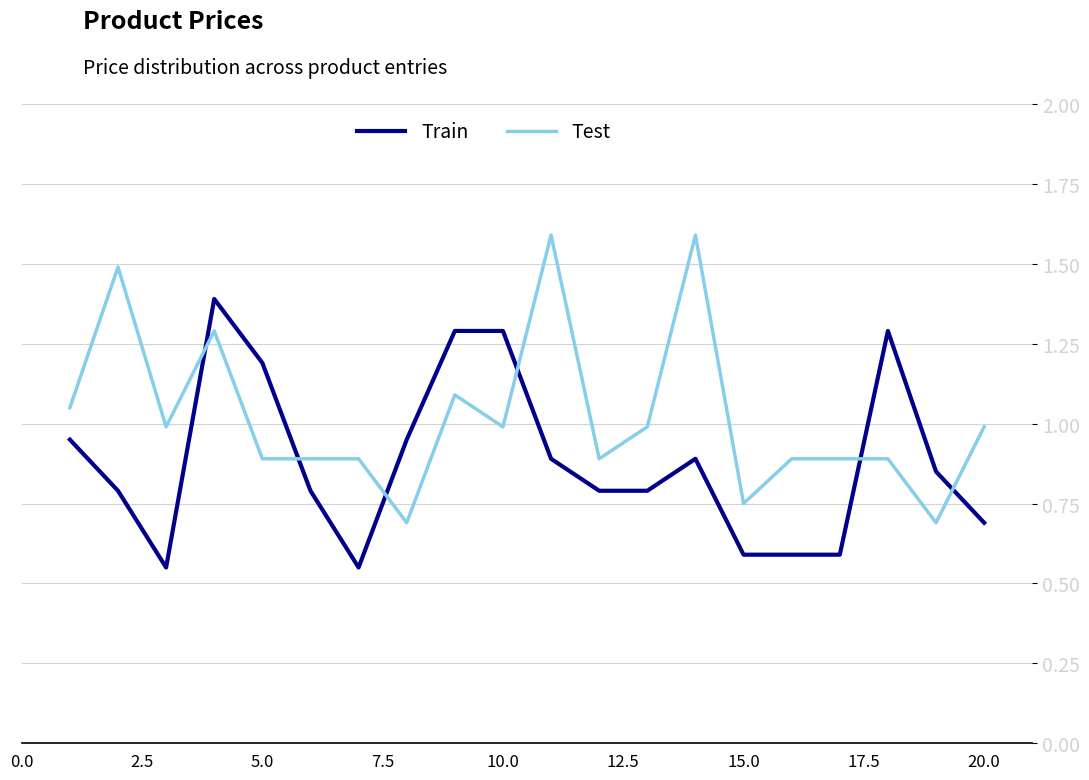

Which series has the largest total across all categories?

Test